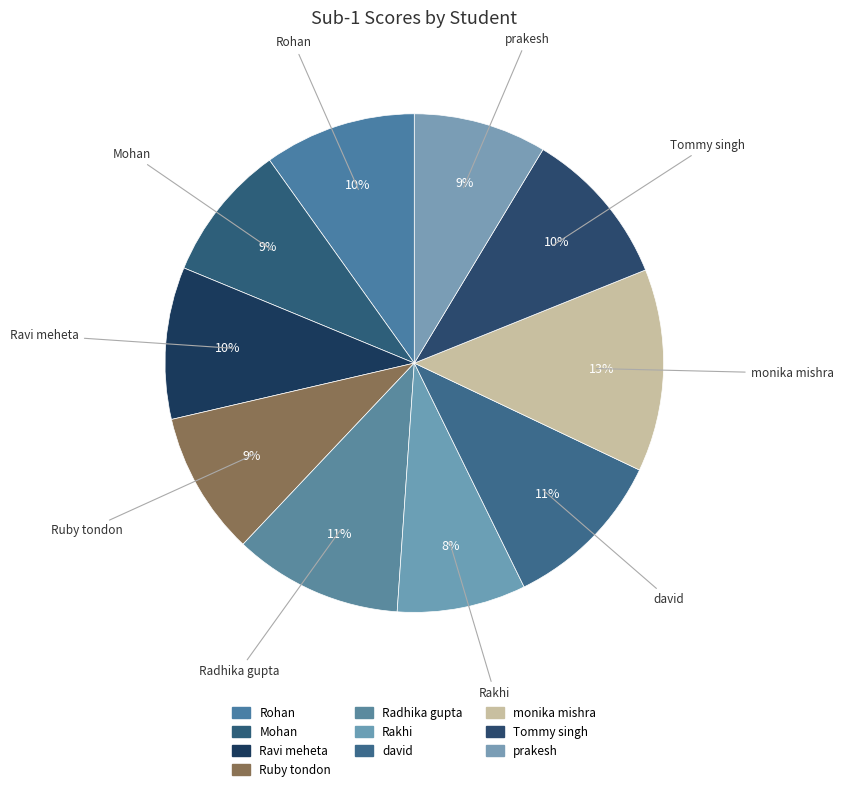

What percentage is the Rohan slice, to the nearest percent?

10%